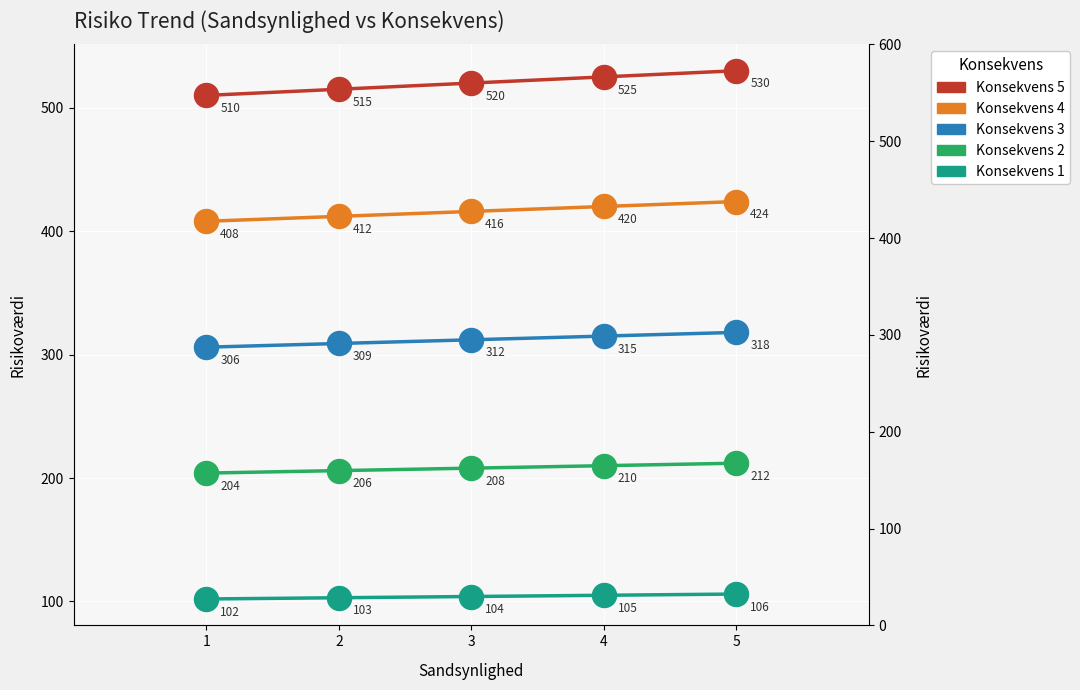

Is the value of Konsekvens 1 at 1 greater than the value of Konsekvens 3 at 4?

No